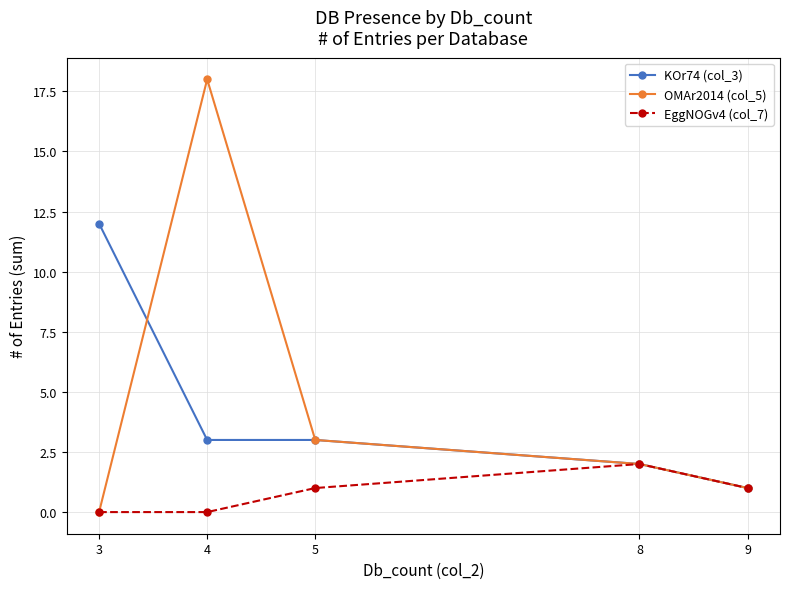

True or false: OMAr2014 (col_5) has more than 2 points higher than both neighbors.

False